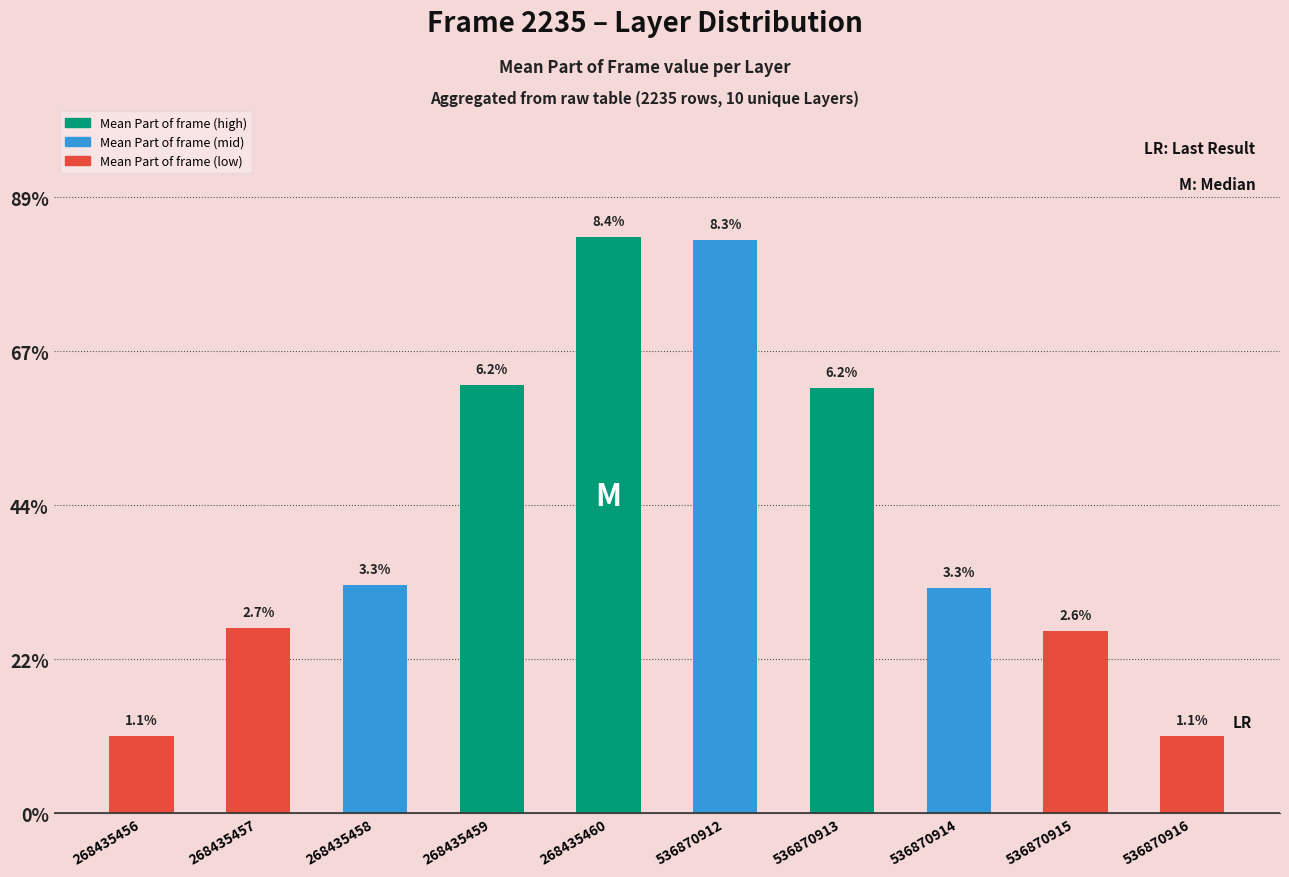

Which category has the lowest value across all series?

268435456